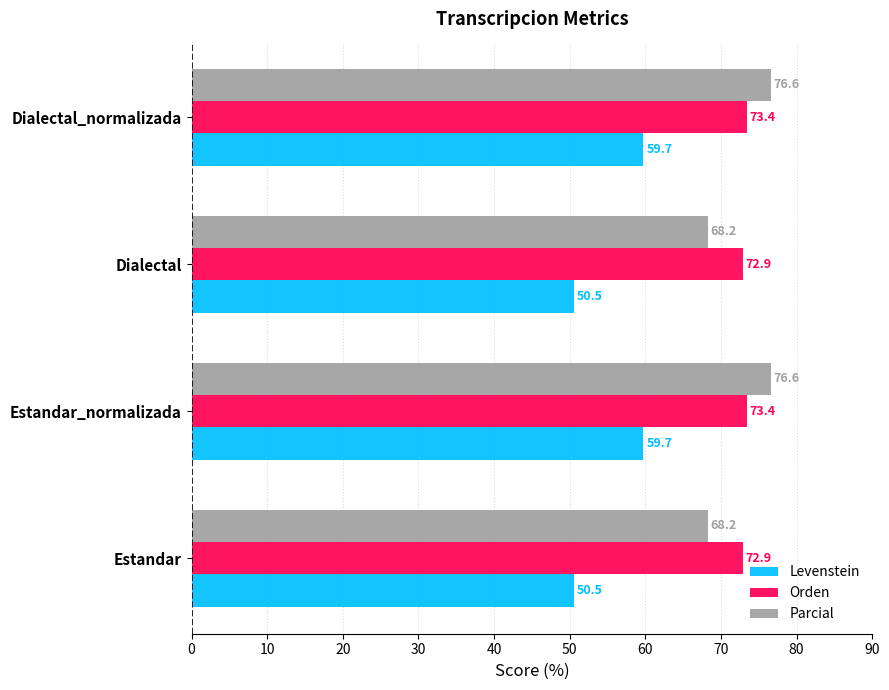

List the series in order of their peak value, highest first.

Parcial, Orden, Levenstein